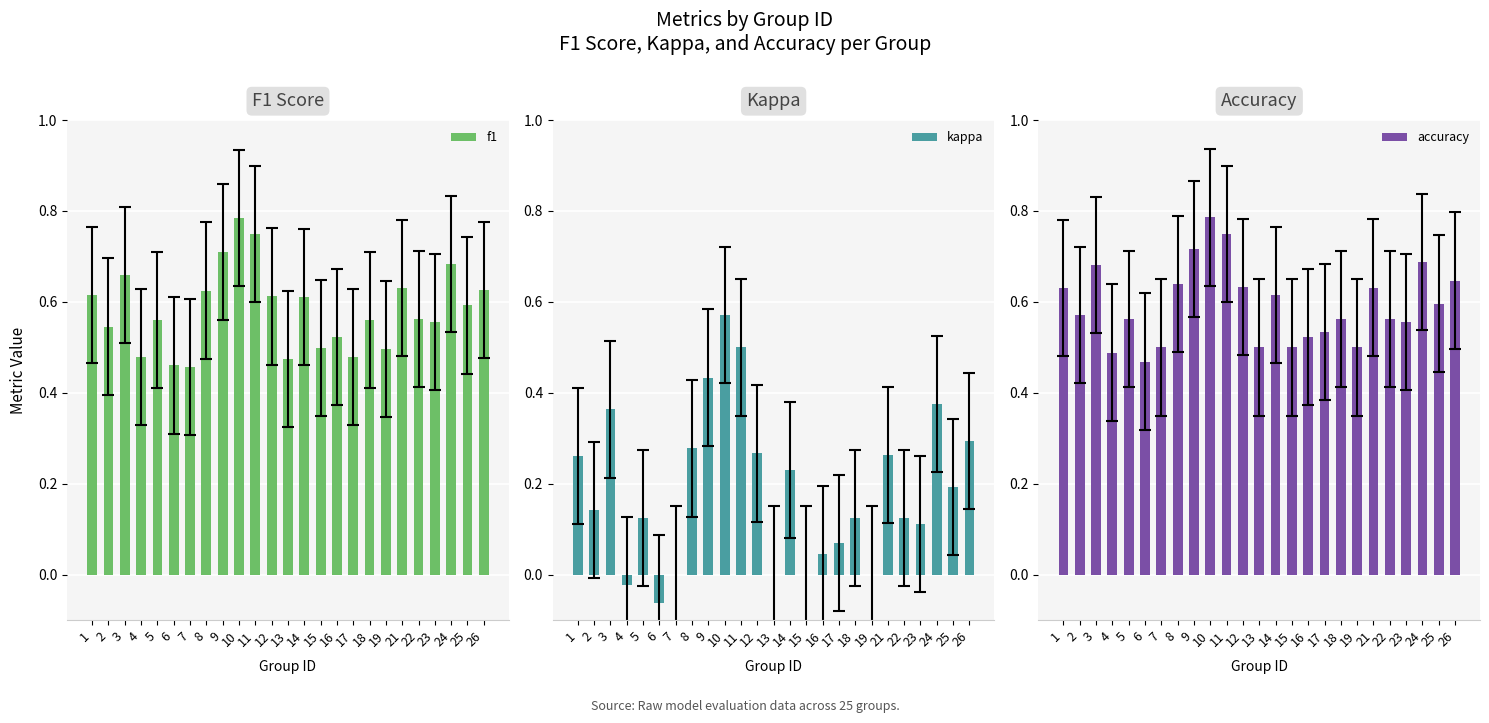

The kappa series shows 0.1 at 9. True or false?

False